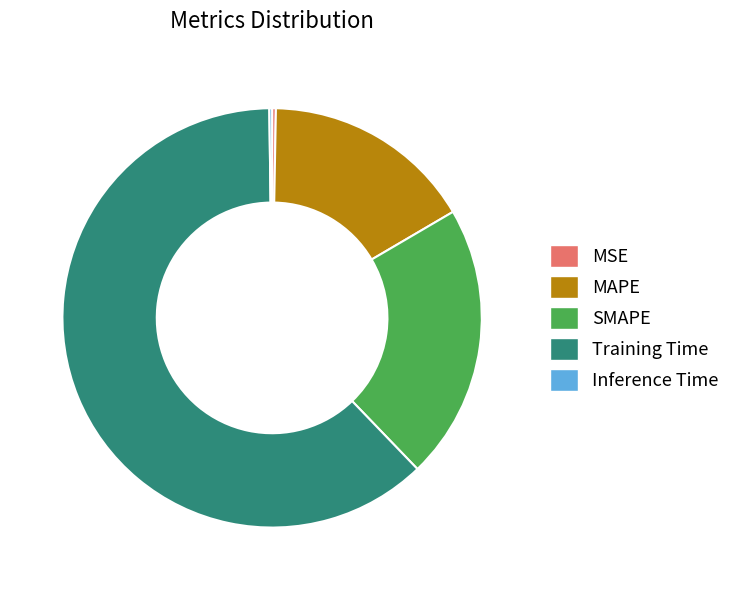

Is it true that Training Time is 56% of the pie?

False